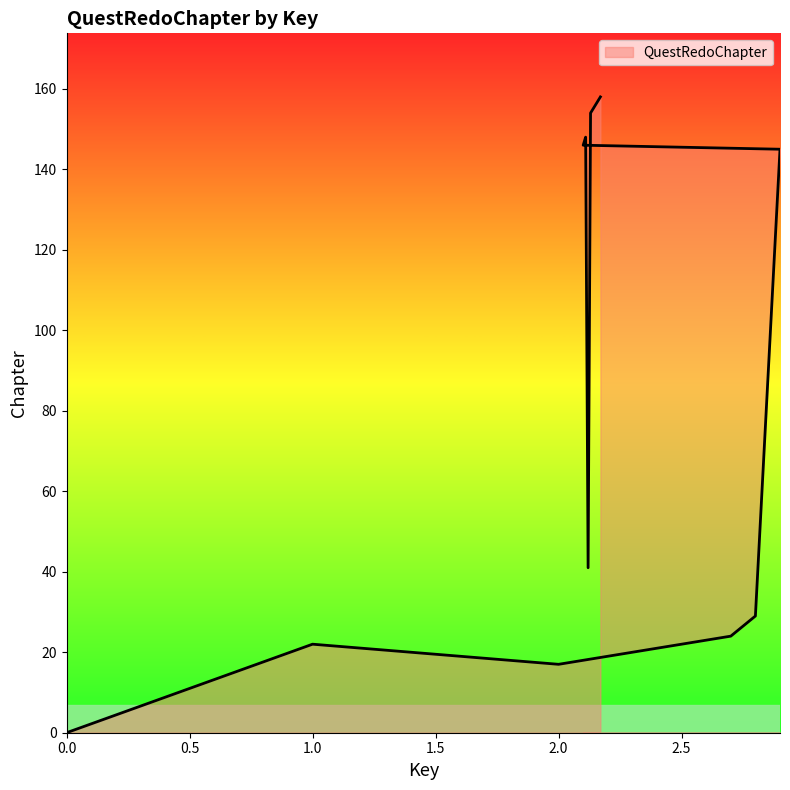

Which category has the highest value across all series?

2.17